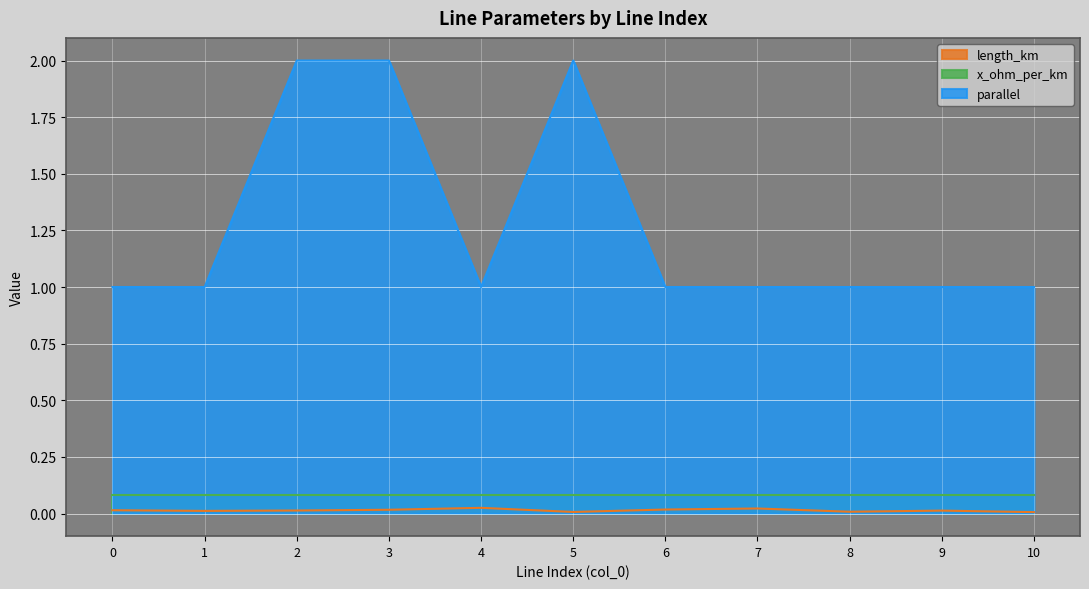

Which has a higher value, 2 or 1?

2